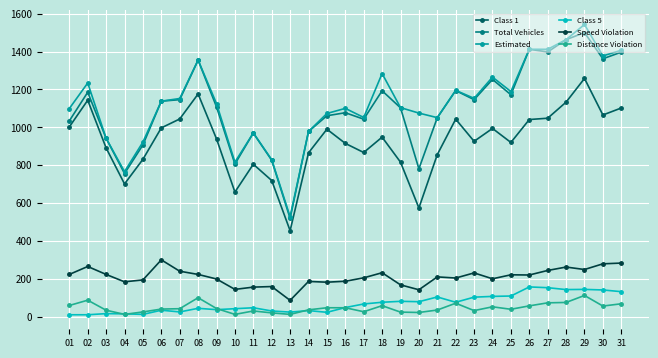

Does the chart display data point markers on the line(s)?

Yes